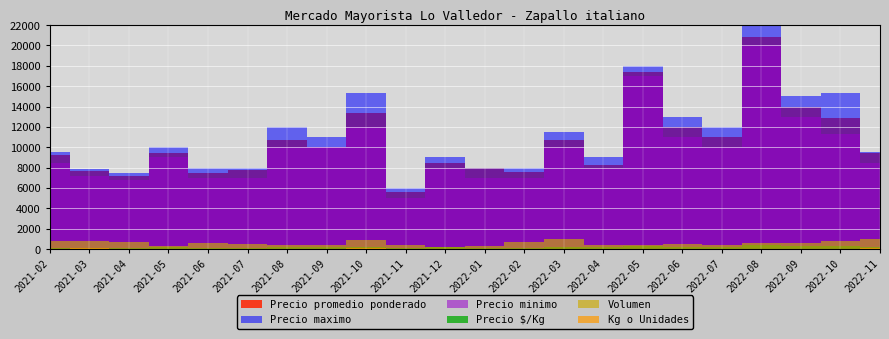

At which category is the sum across all series the highest?

2022-08